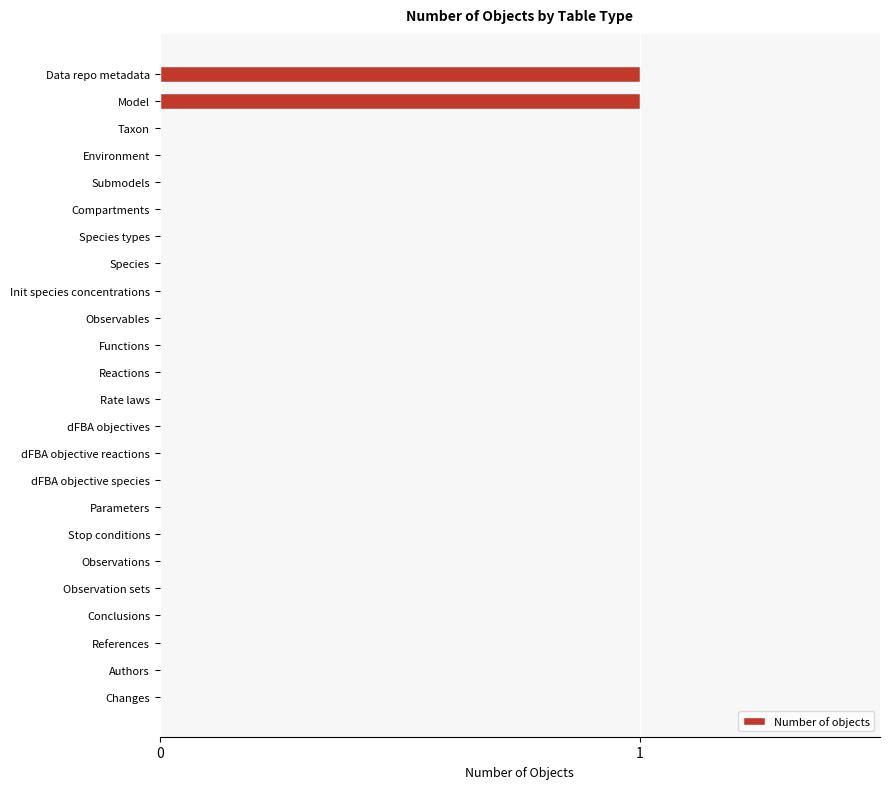

Is it true that the value at dFBA objectives is 0?

True